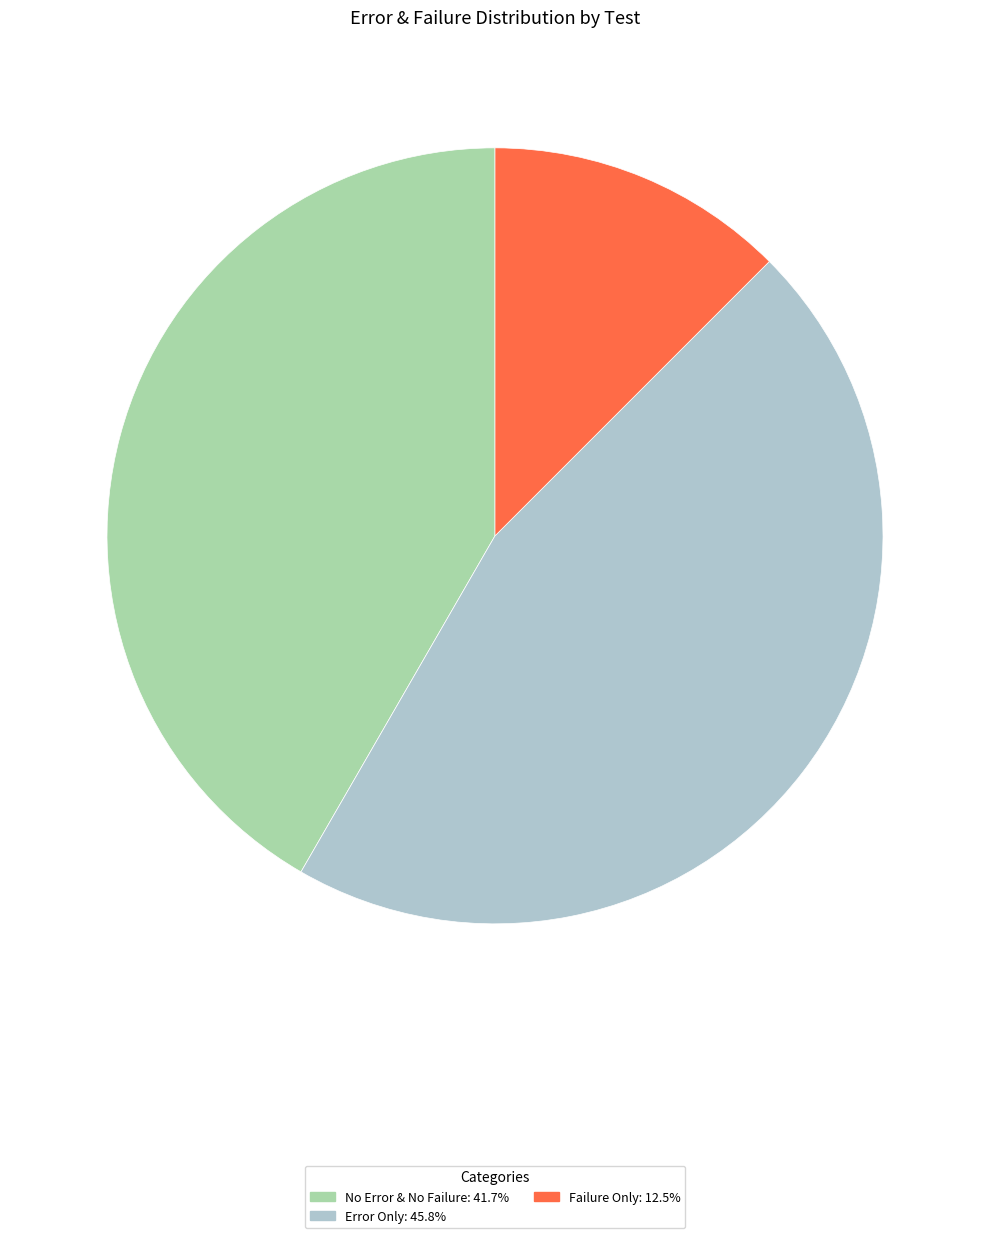

Does any single category account for the majority?

No